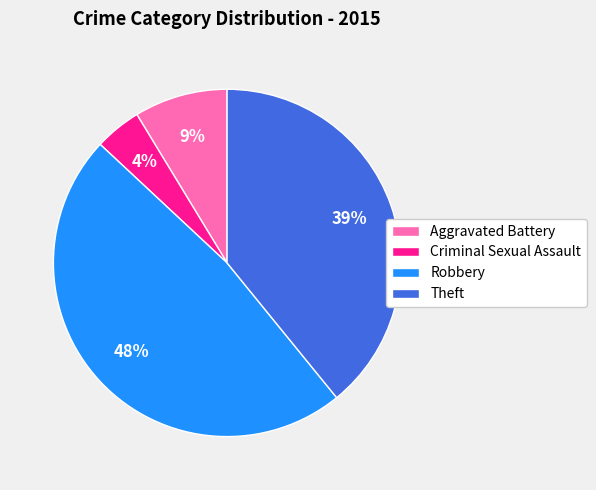

Is there a majority slice in this chart?

No